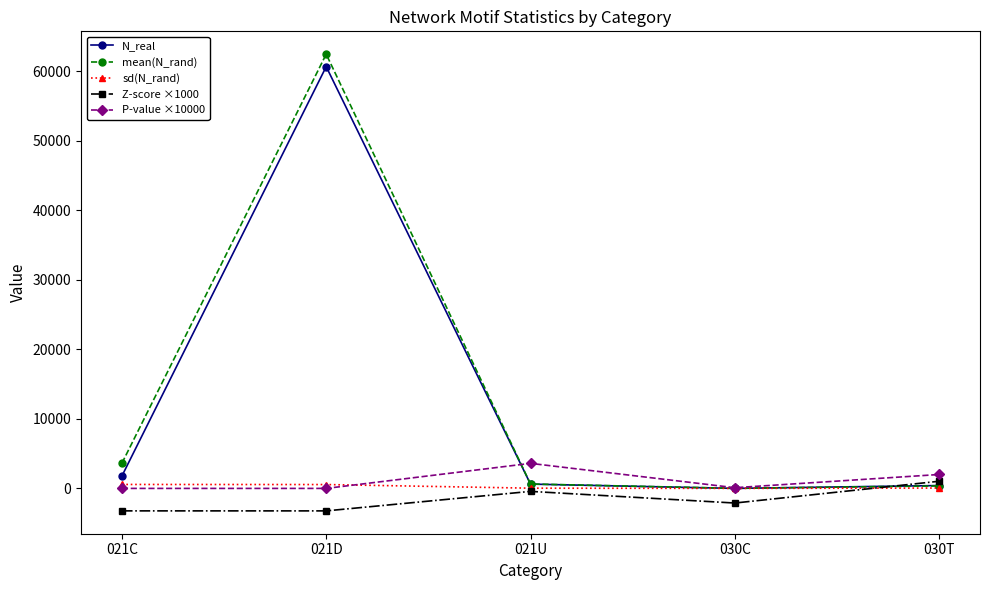

How many data points does each series have?

5